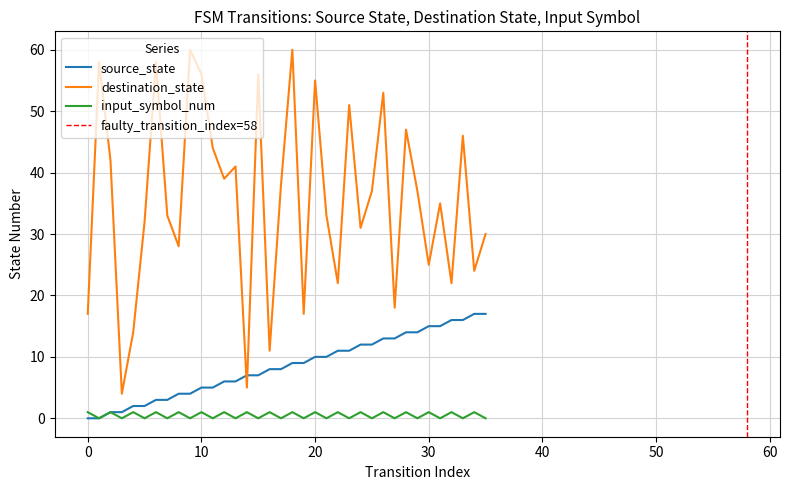

Is it true that input_symbol_num equals 2 at 28?

False